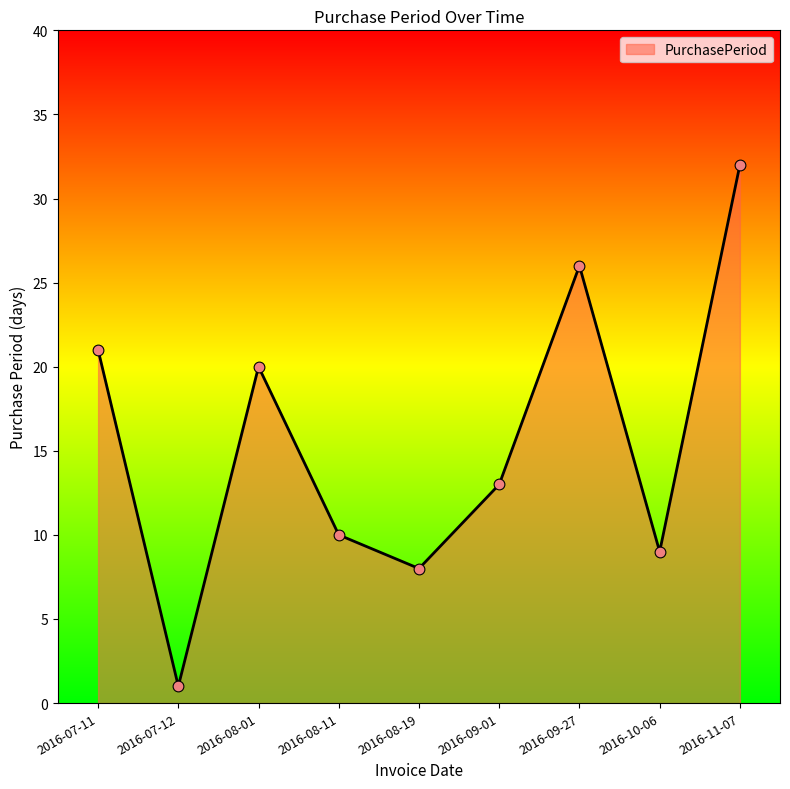

Which has a higher value, 2016-07-12 or 2016-08-01?

2016-08-01